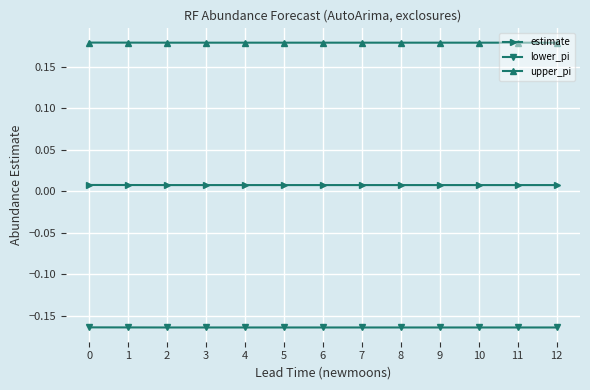

What is the sum of the lower_pi values at 9 and 7?

-0.3